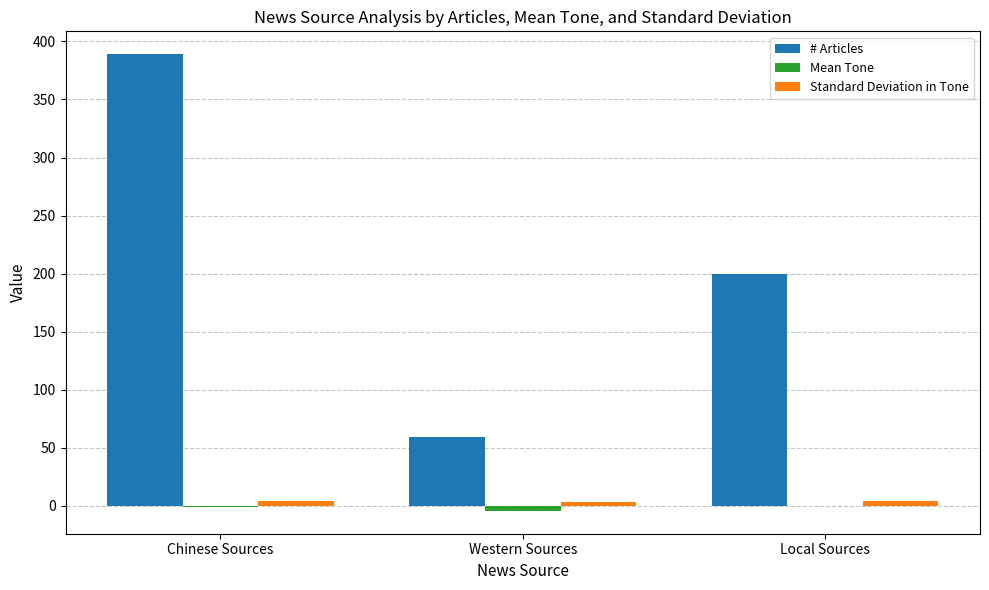

Between Western Sources and Local Sources, which series saw the biggest shift?

# Articles